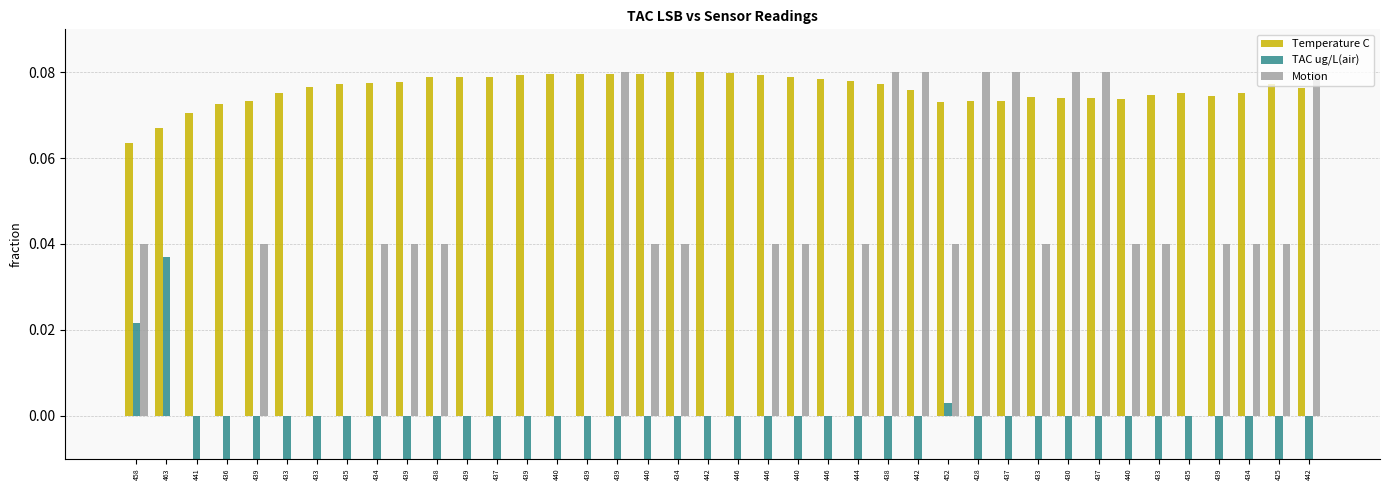

Rank the series at 439 from lowest to highest value.

TAC ug/L(air), Motion, Temperature C